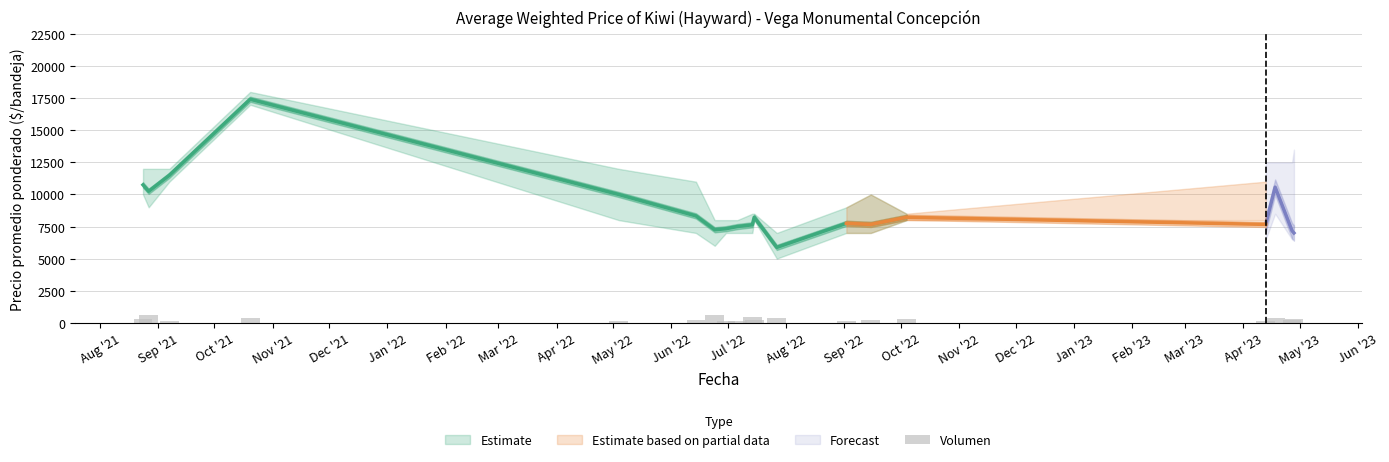

The value at Sep '21 is 600. True or false?

True